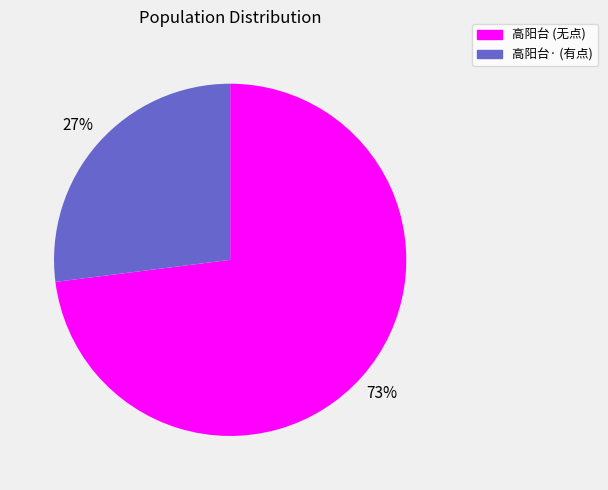

Does any single category account for the majority?

Yes